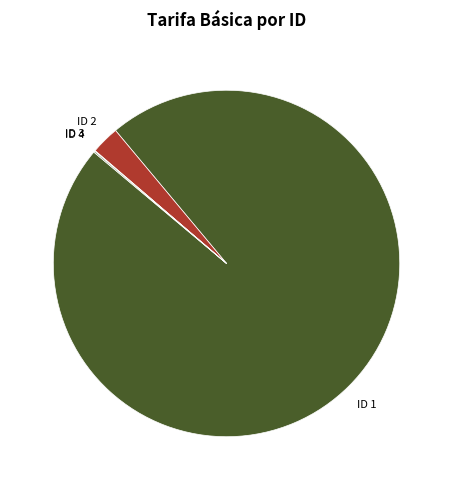

Is there a majority slice in this chart?

Yes